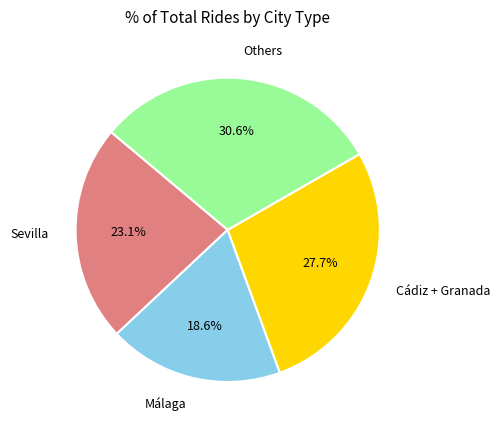

What percentage do Sevilla and Others together represent?

53.7%